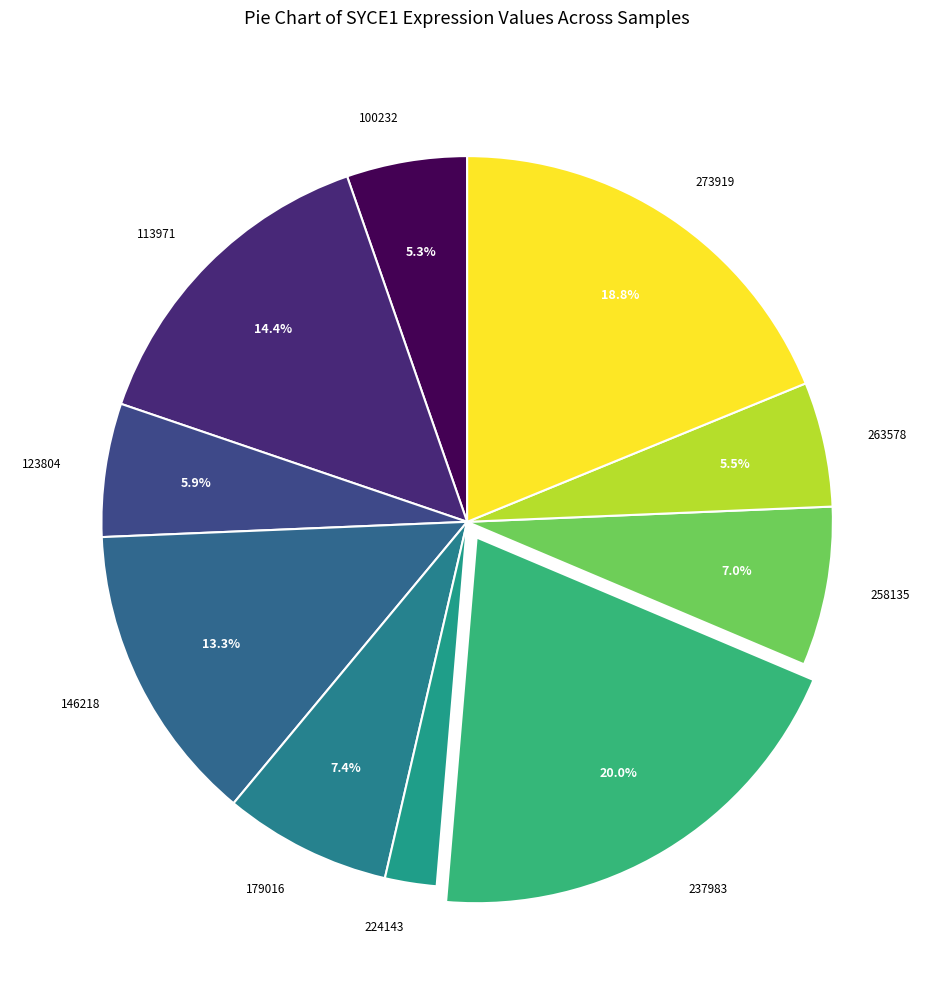

What percentage is NOT represented by 100232?

94.7%